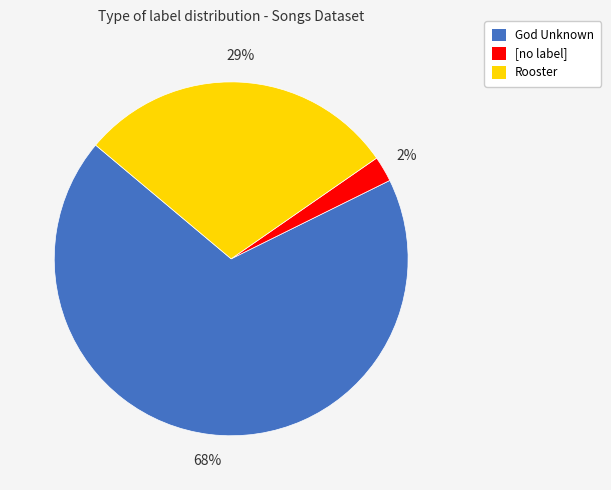

What percentage is the Rooster slice, to the nearest percent?

29%